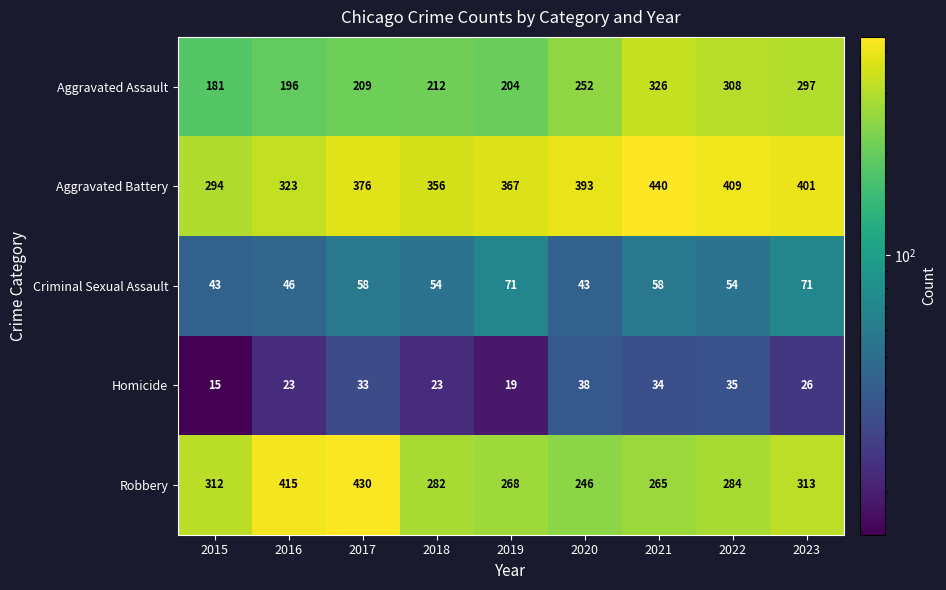

What is the difference between the highest and lowest values at 2021?

406